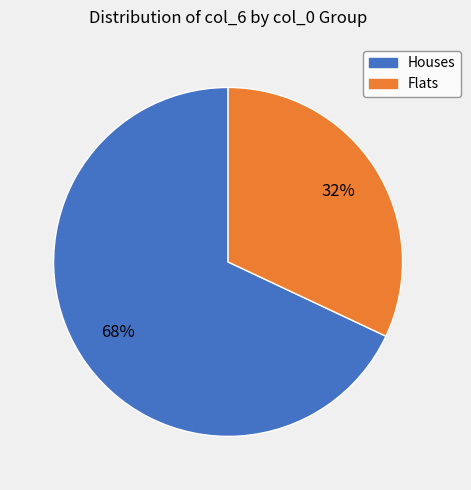

To the nearest percent, what is the difference between the largest and smallest slice percentages?

36%